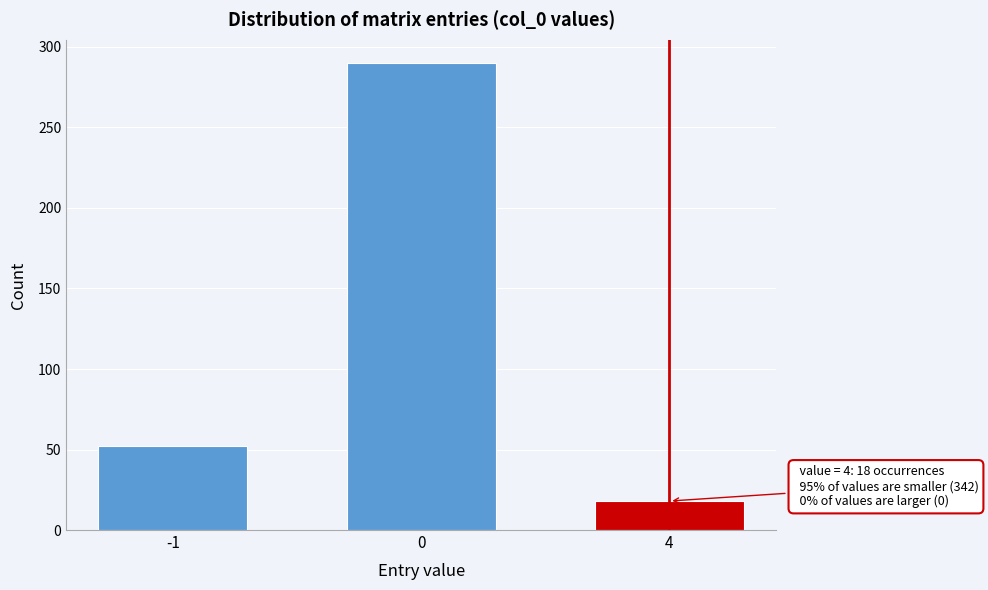

Reading left to right, extract all data points from this chart.

52	290	18